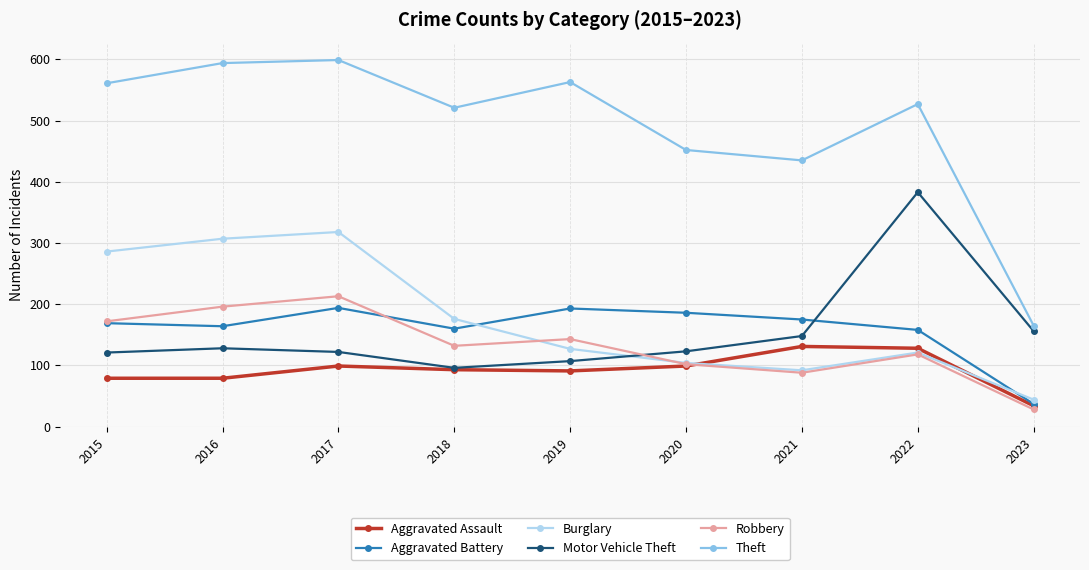

What is the maximum value for Motor Vehicle Theft?

383